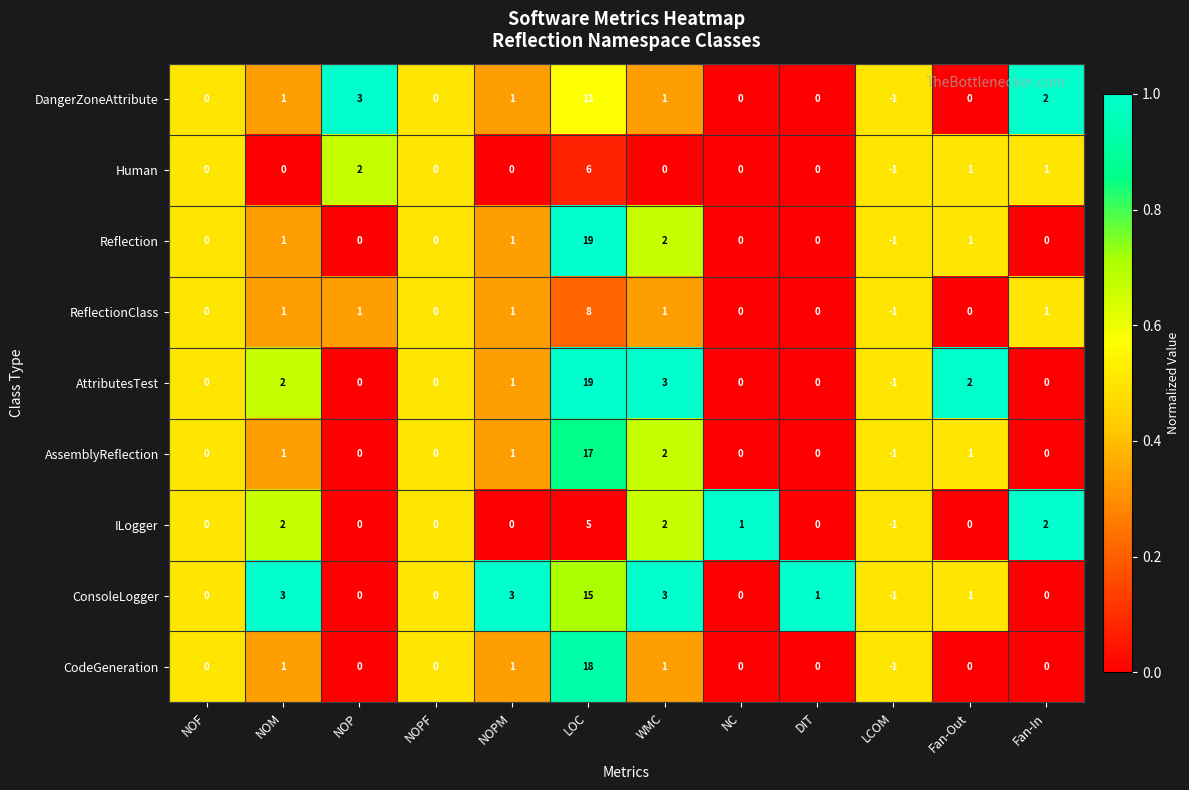

At which category is the sum across all series the highest?

LOC